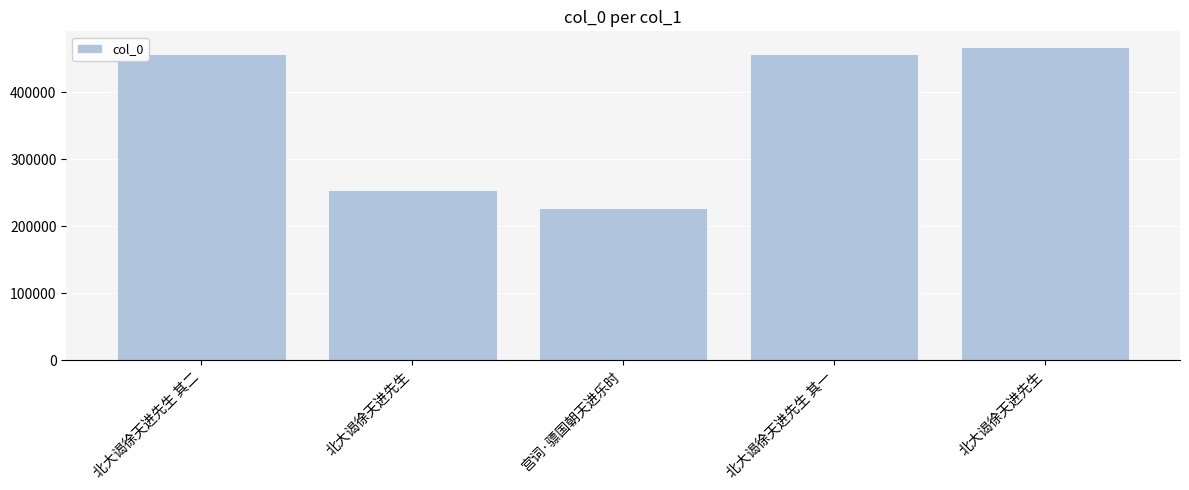

What is the sum of the values at 北大谒徐天进先生 其一 and 北大谒徐天进先生?

711237